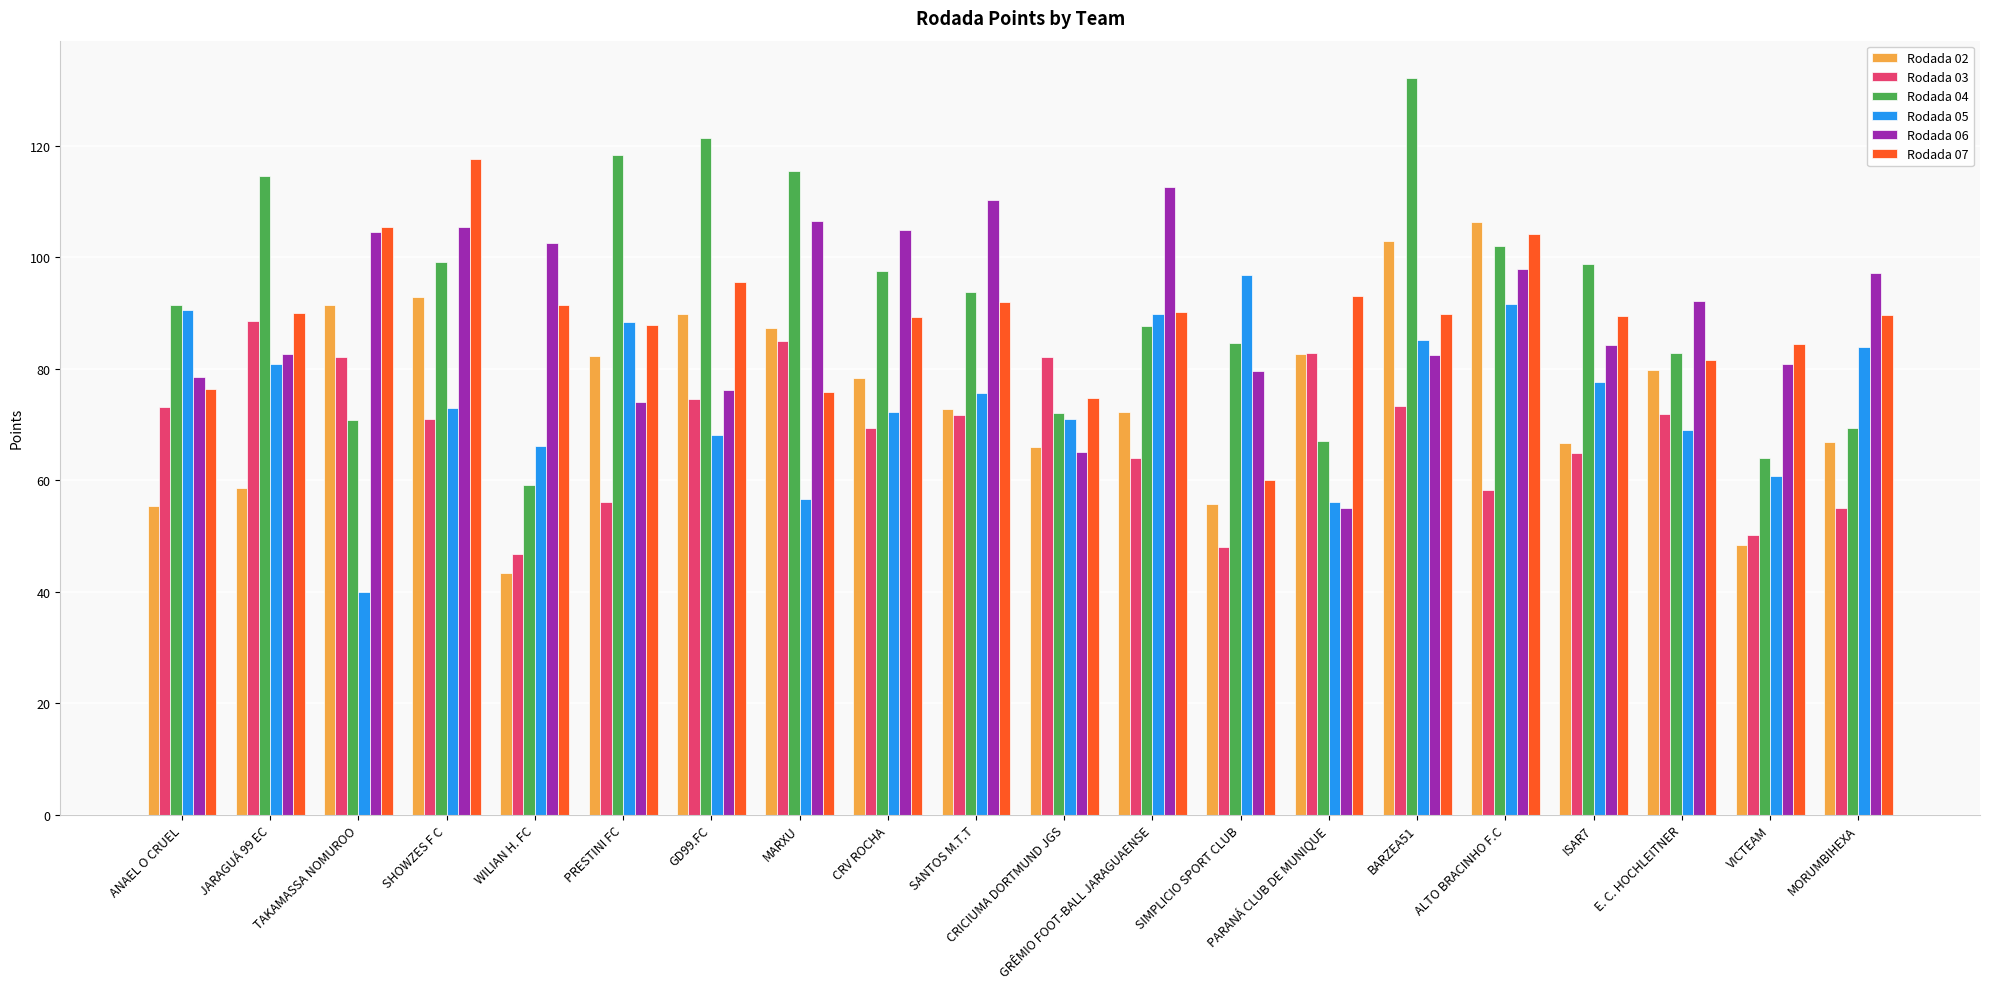

Rank the series at ISAR7 from highest to lowest value.

Rodada 04, Rodada 07, Rodada 06, Rodada 05, Rodada 02, Rodada 03